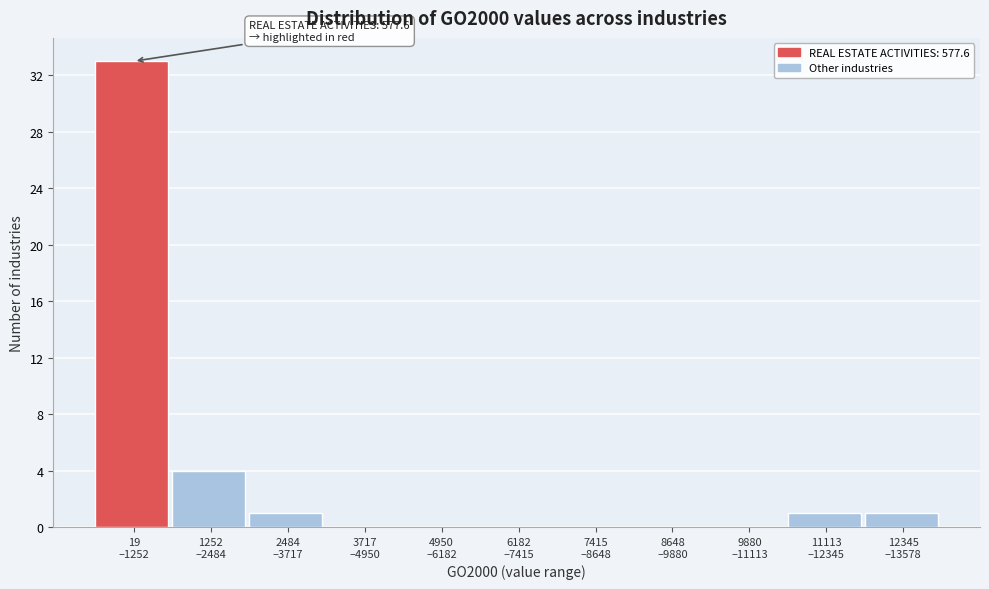

What is the maximum value shown in the chart?

33